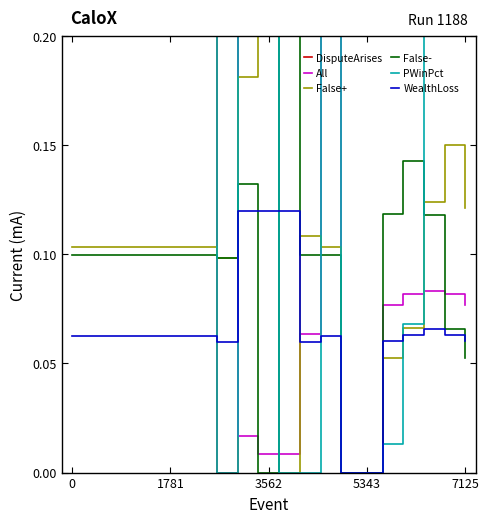

What is the maximum value shown in the chart?

400.0